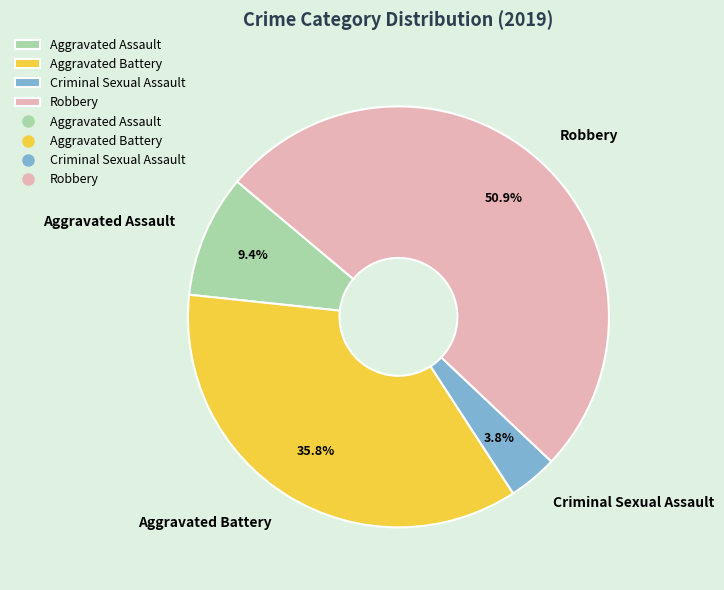

To the nearest percent, what percentage of the pie is Robbery?

51%